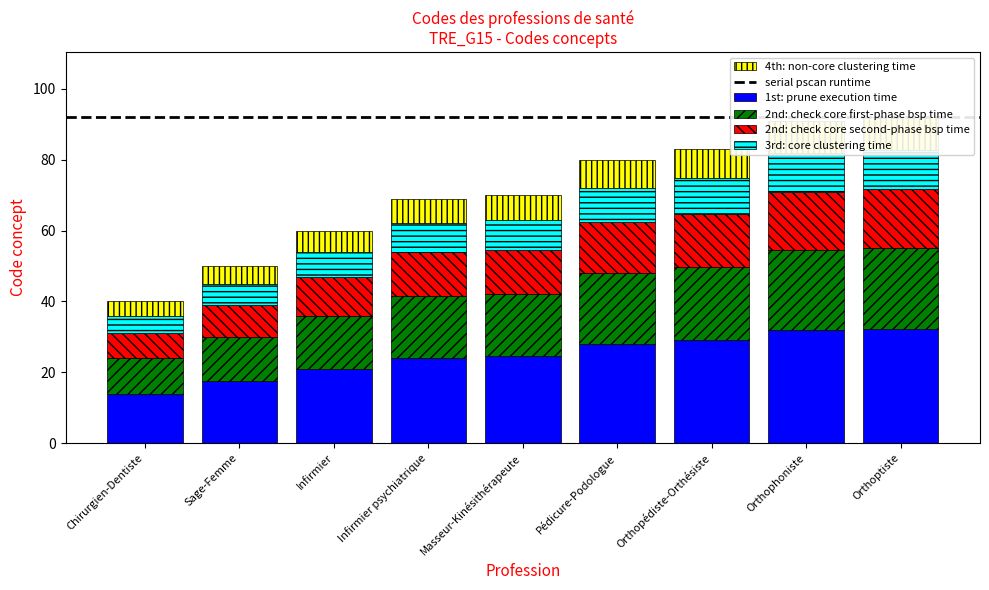

How many data points are less than 24?

3